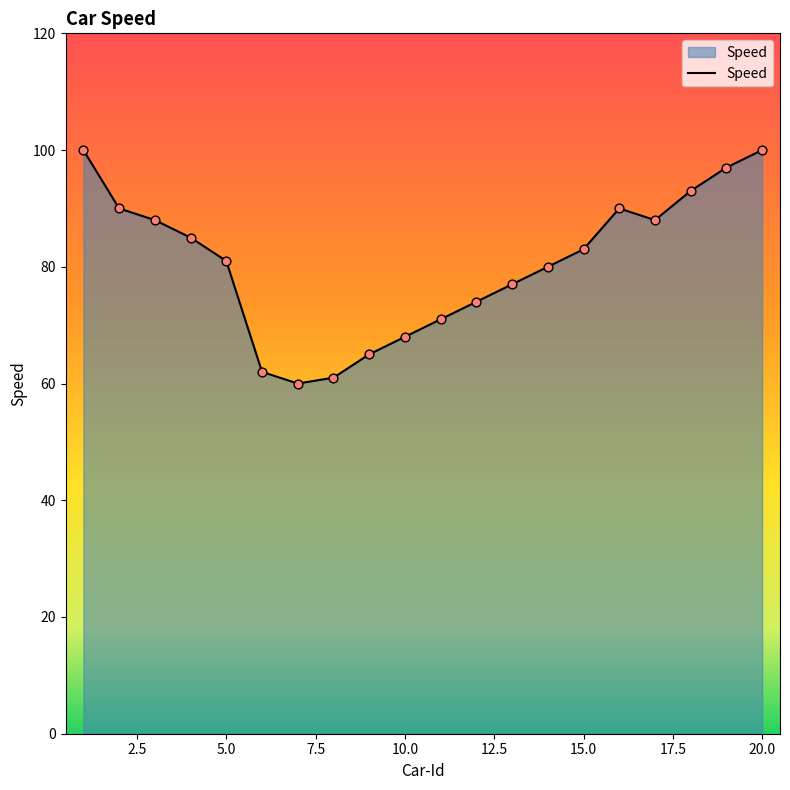

What is the greatest value displayed?

100